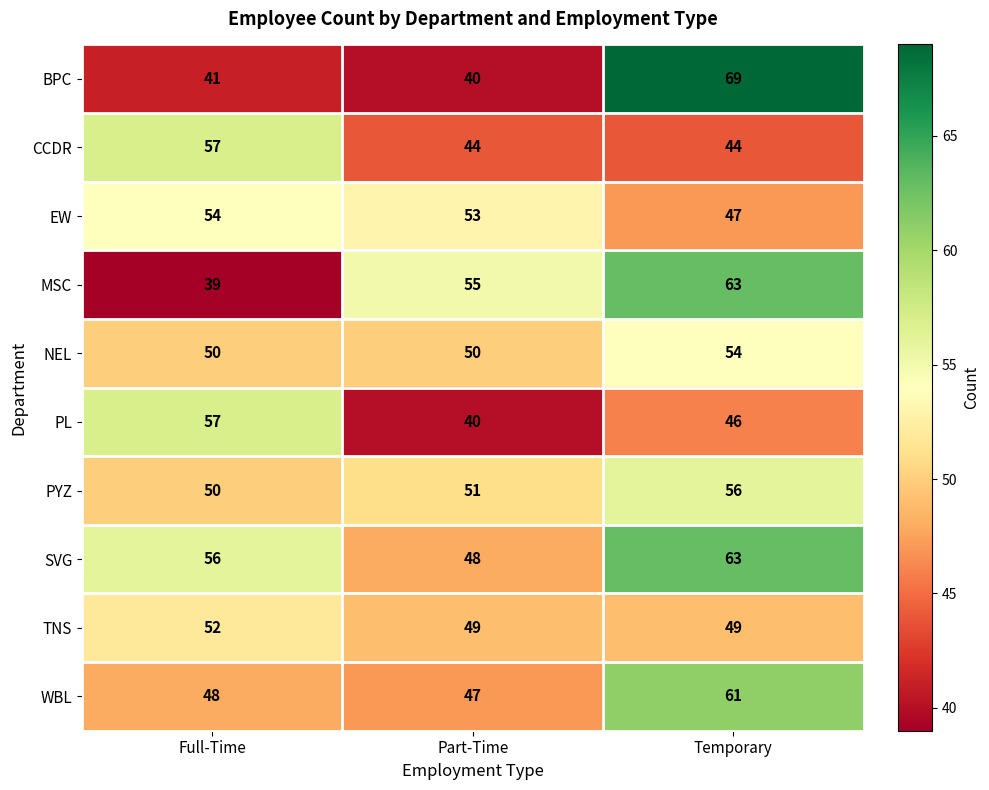

Rank the categories by WBL value from lowest to highest.

Part-Time, Full-Time, Temporary